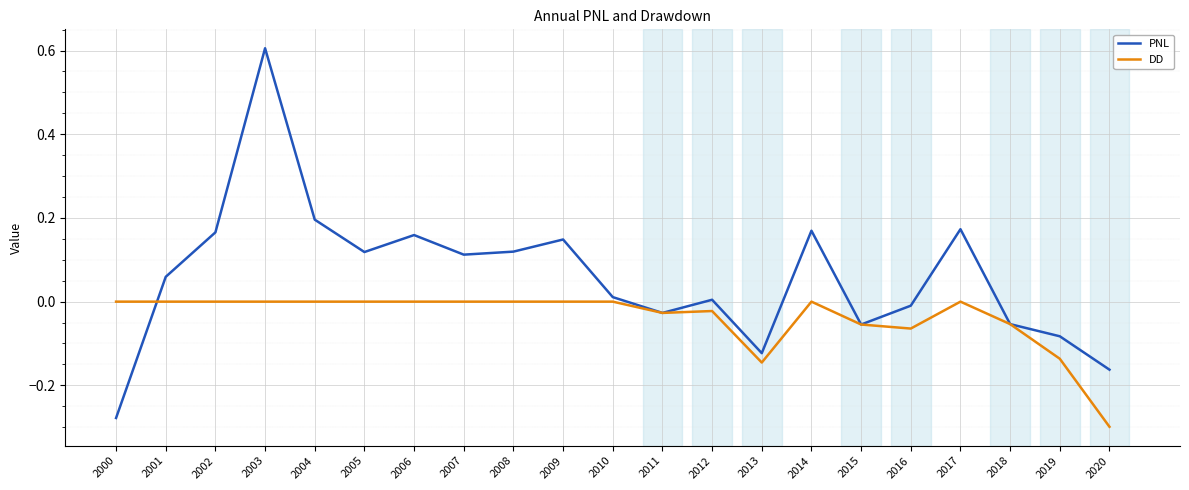

True or false: DD has more than 1 points higher than both neighbors.

True